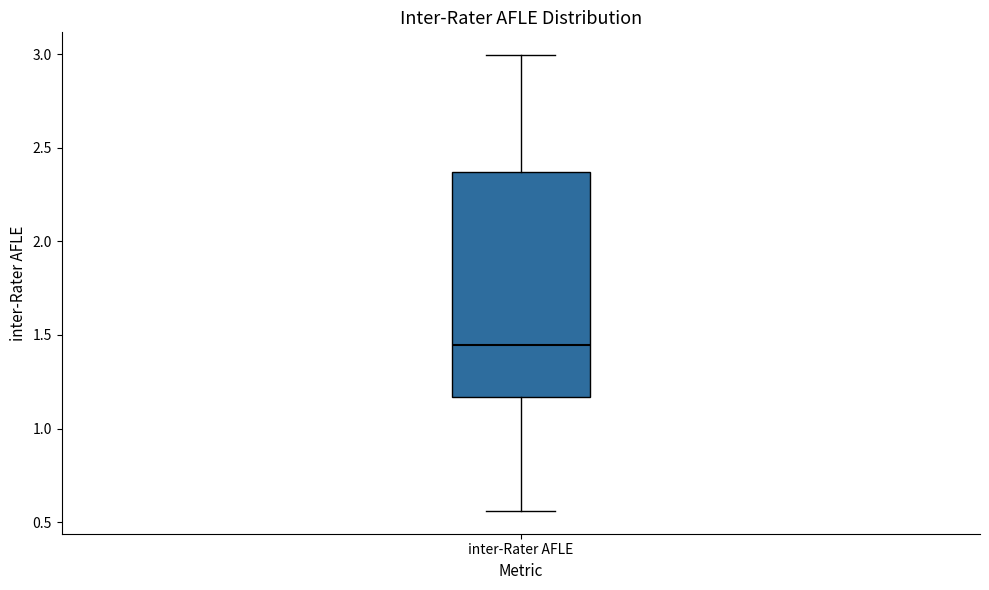

Read this box plot against the y-axis: the position of the median line, the range covered by the box, and the ends of both whiskers. The values are not printed on the chart, so give them approximately, as read against the axis.

median 1.45, box 1.15 to 2.35, whiskers 0.55 to 3.00